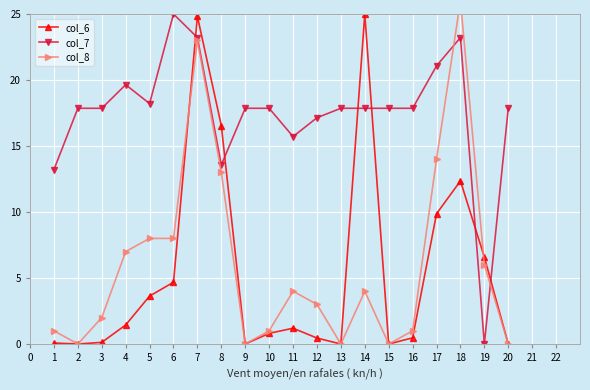

The col_7 series shows 21.1 at 17. True or false?

True